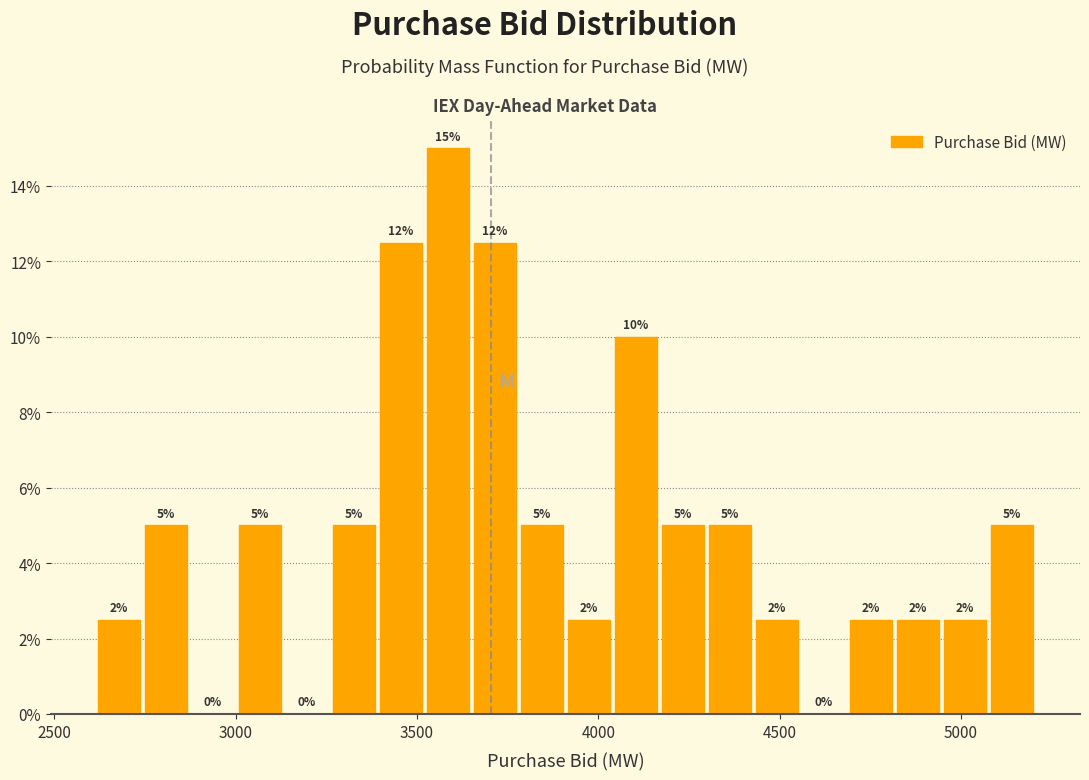

Around what value on the x-axis is the tallest bar? Give the approximate position of its centre, as read against the axis.

3600